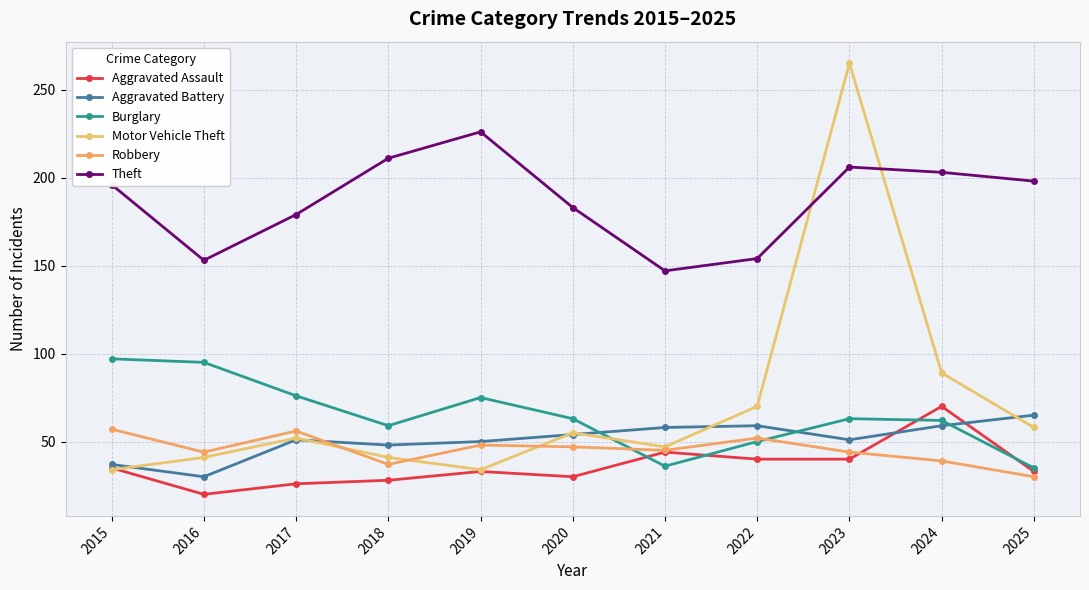

What are all the series names shown in the legend?

Aggravated Assault, Aggravated Battery, Burglary, Motor Vehicle Theft, Robbery, Theft